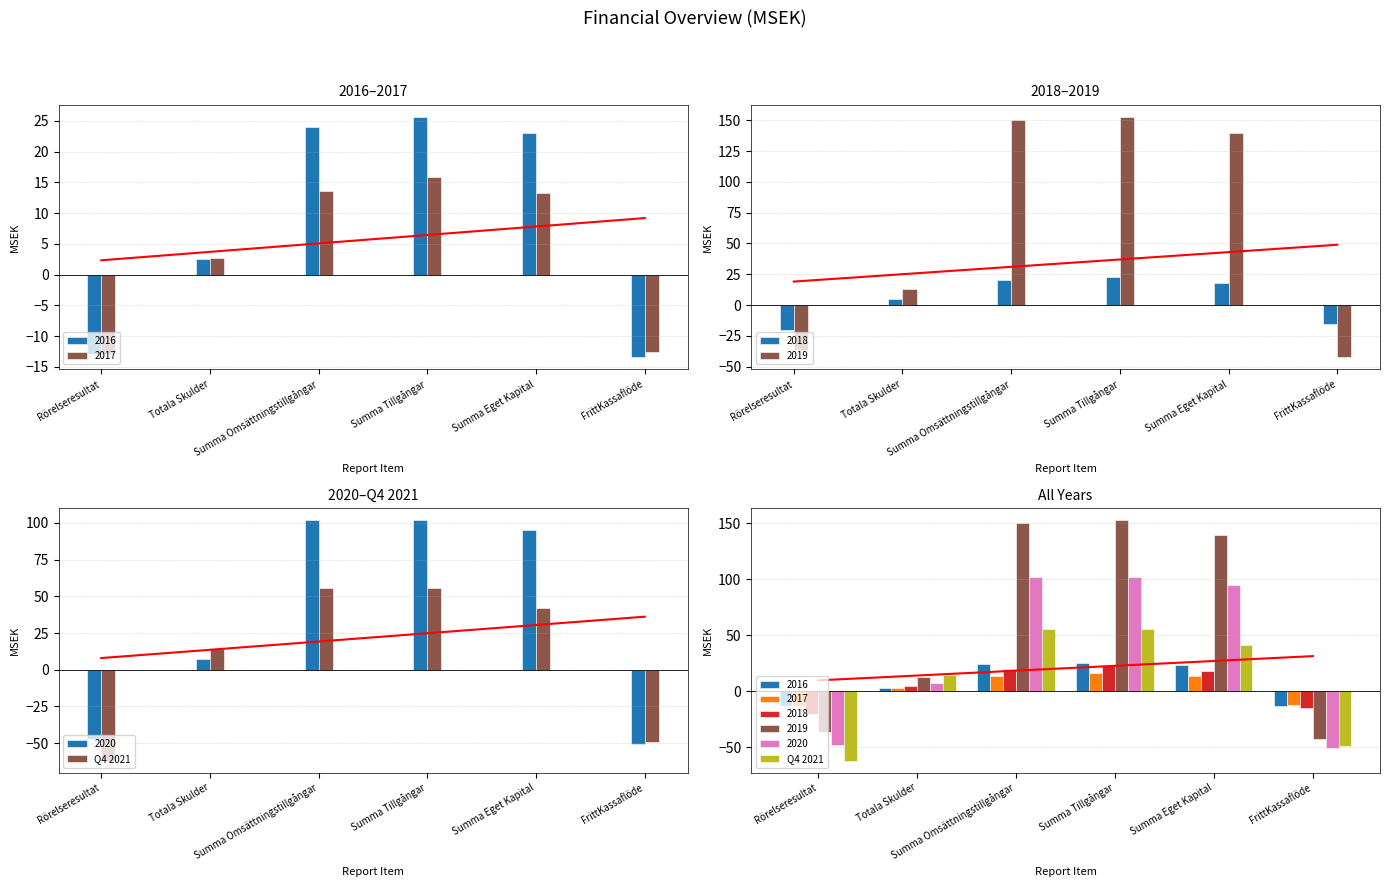

How many categories are shown in the chart?

6